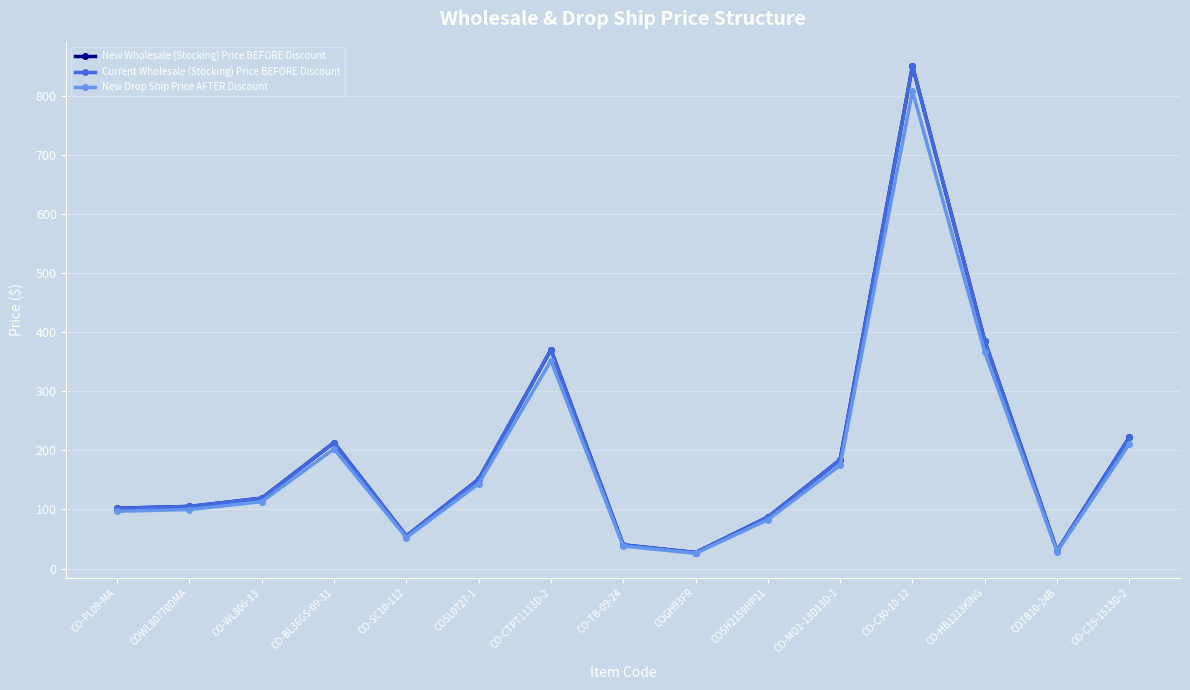

What is the label of the 12th point from the right?

CO-BL36GS-09-31